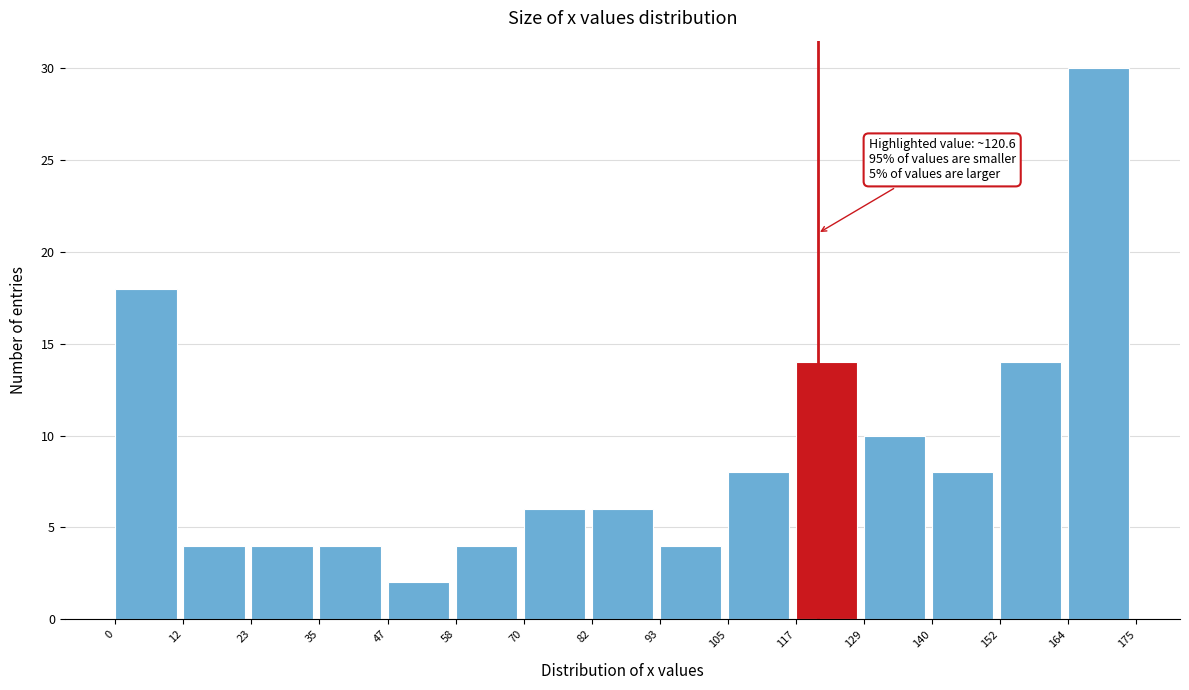

Which range on the x-axis has the tallest bar?

164 to 175